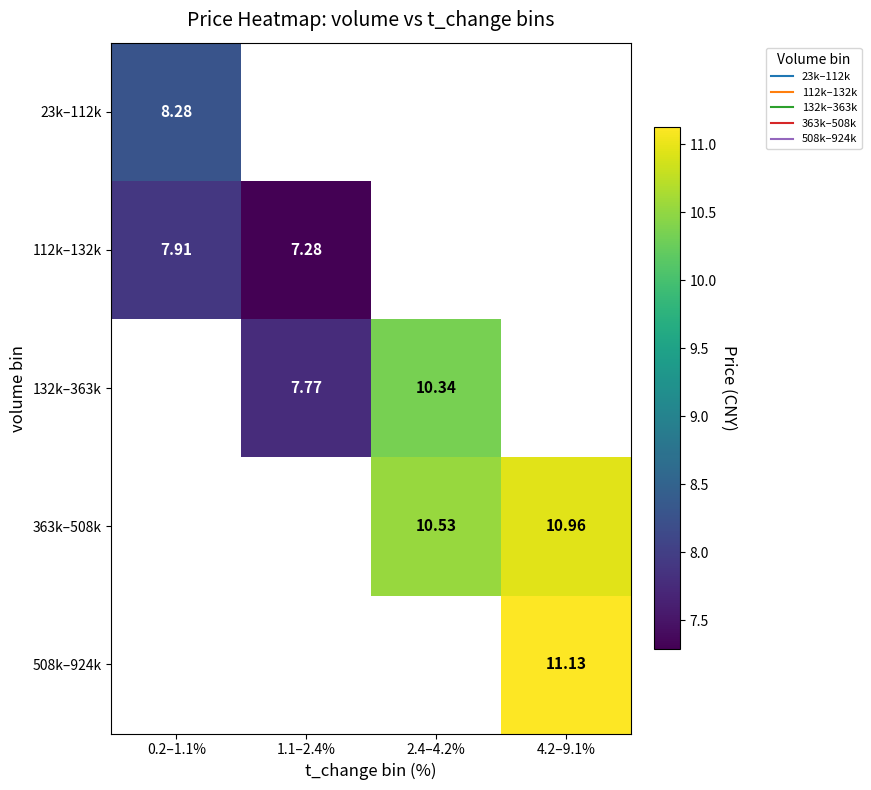

How many data points does each series have?

4